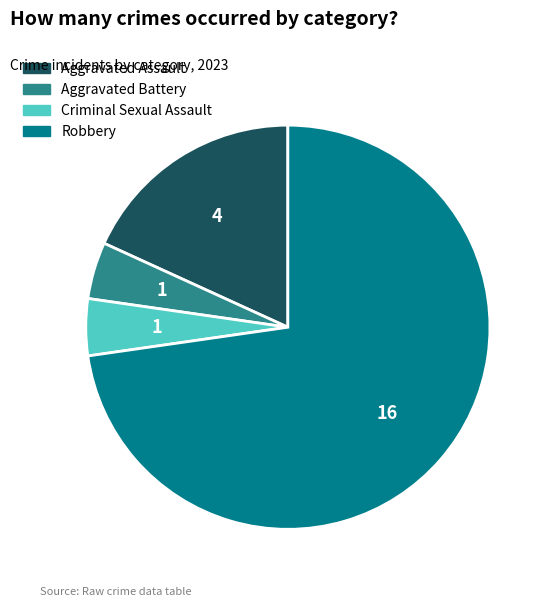

Does Robbery account for over 50% of the chart?

Yes